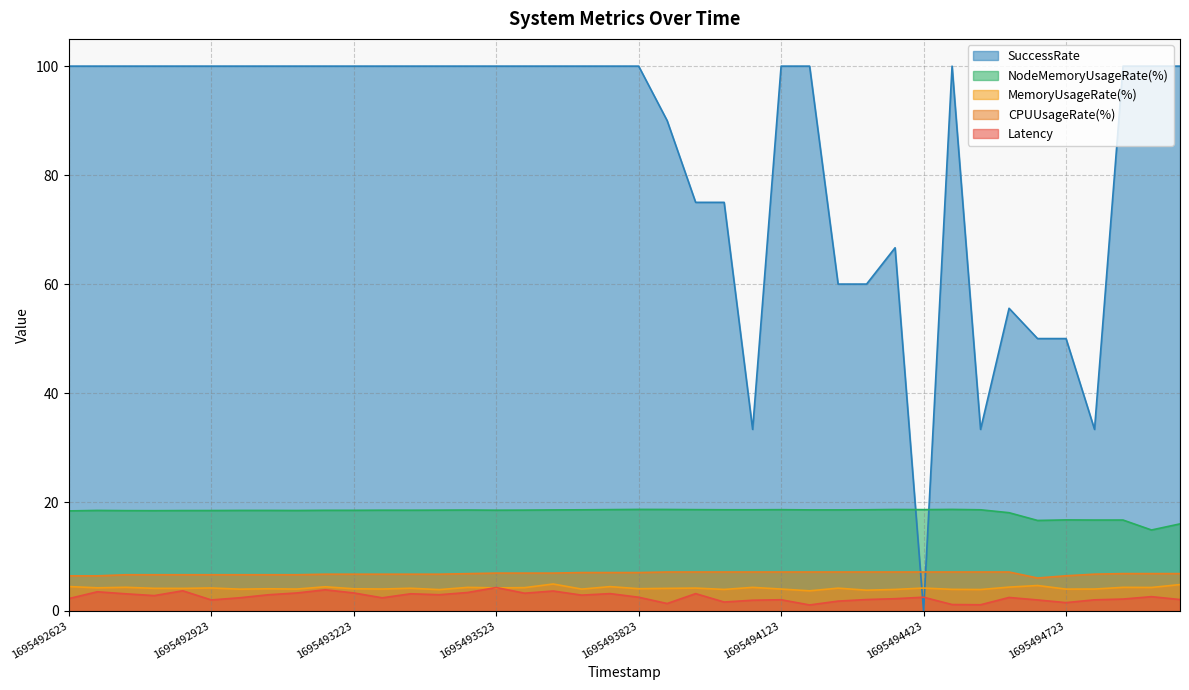

Which series has the largest total across all categories?

SuccessRate